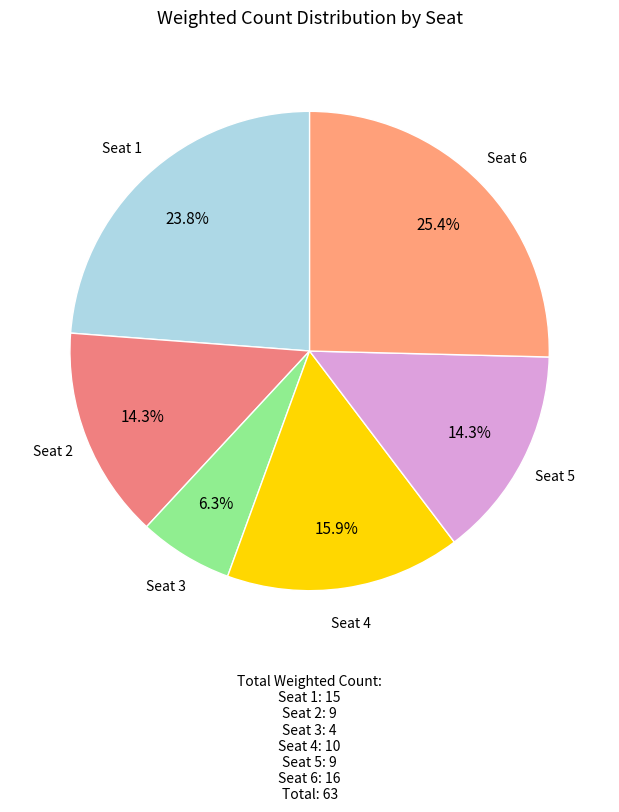

What percentage is the Seat 1 slice, to the nearest percent?

24%